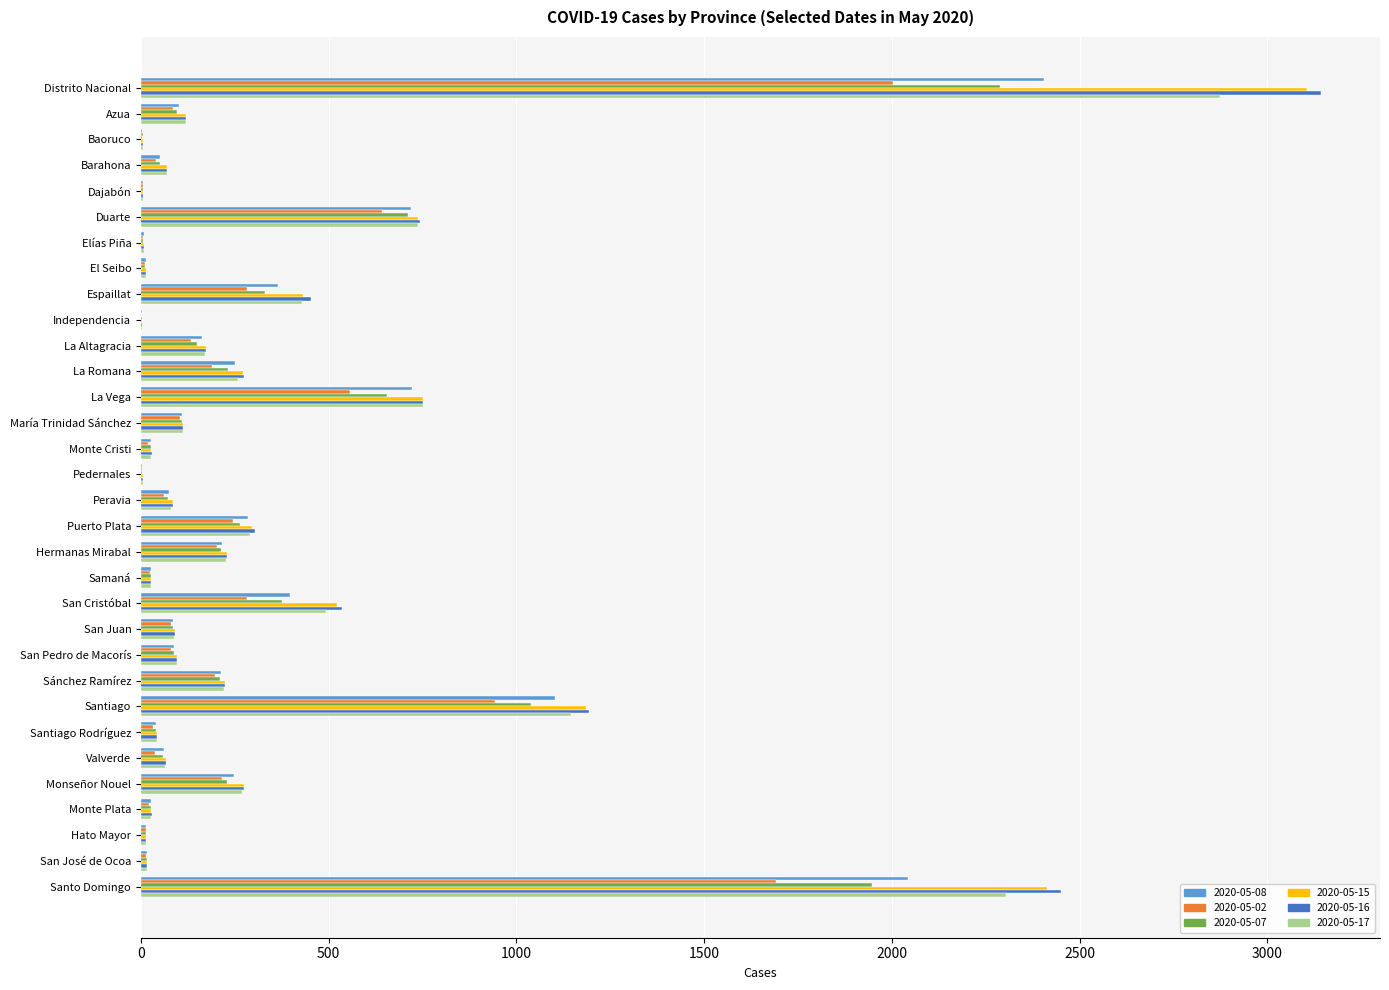

What is the sum of the 2020-05-16 values at Distrito Nacional and Monseñor Nouel?

3418